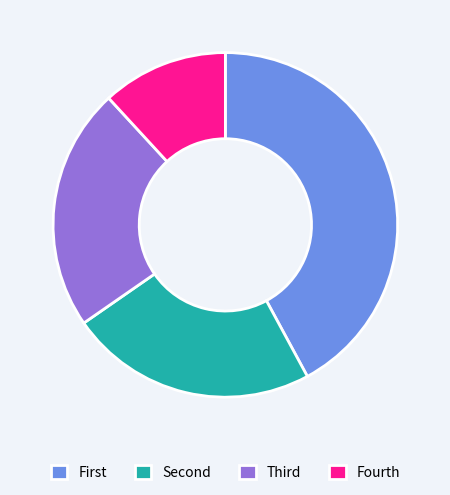

Which slice is the largest?

First